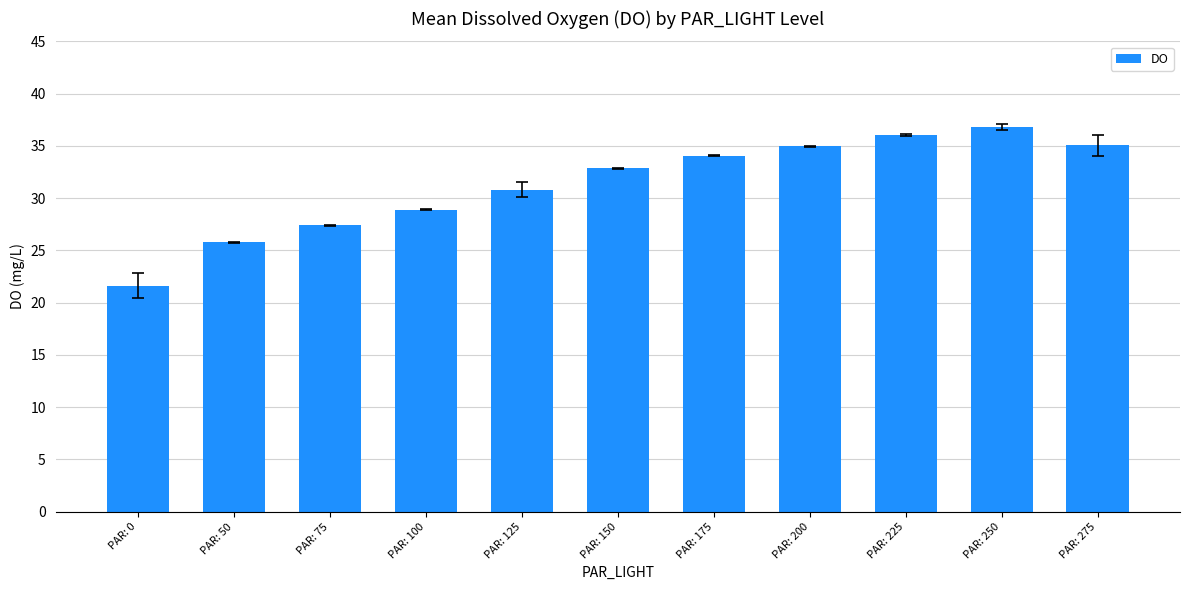

How many distinct data groups are displayed?

1